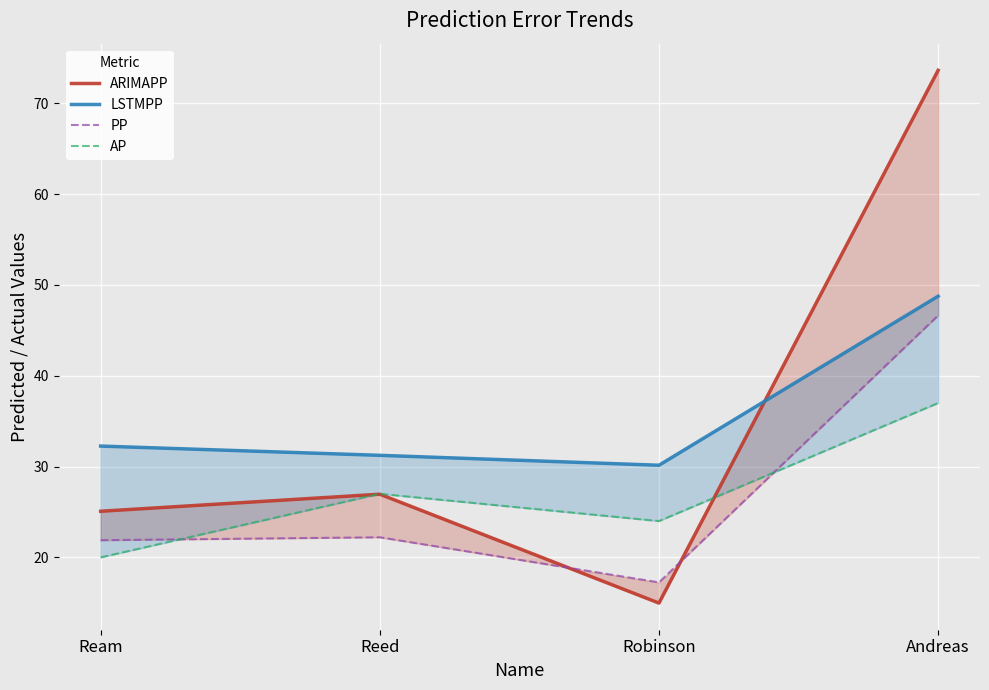

Where is the first local minimum for AP?

Robinson